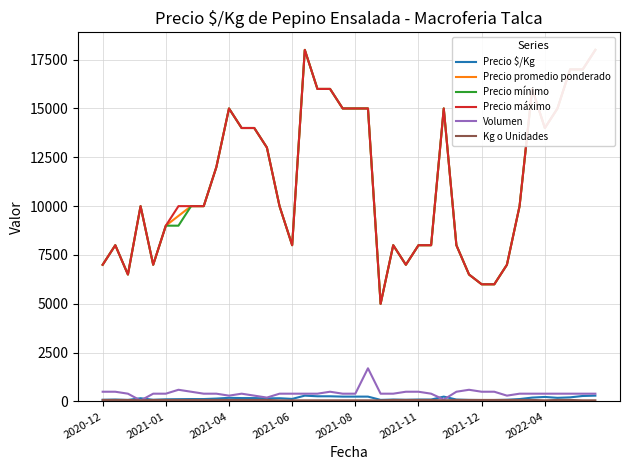

What is the difference between the maximum and second lowest values in the Precio promedio ponderado series?

12000